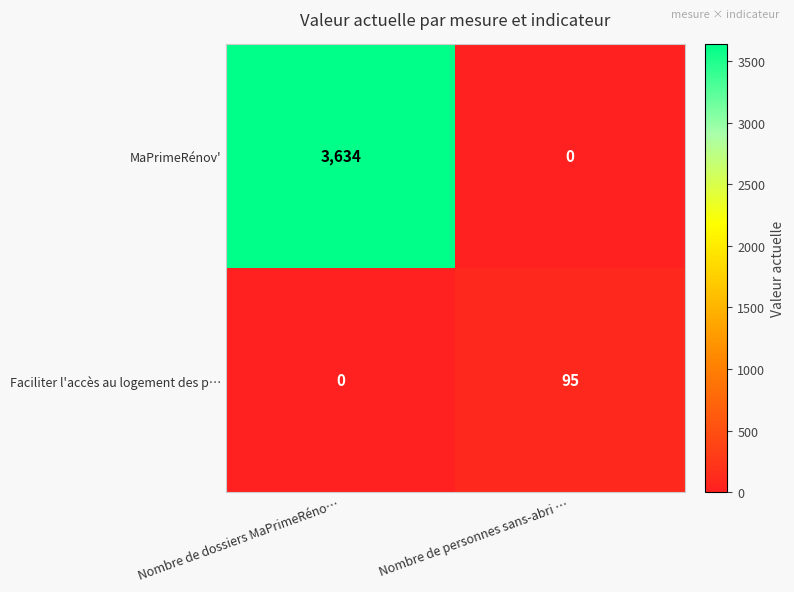

Rank the series at Nombre de personnes sans-abri … from lowest to highest value.

MaPrimeRénov', Faciliter l'accès au logement des p…